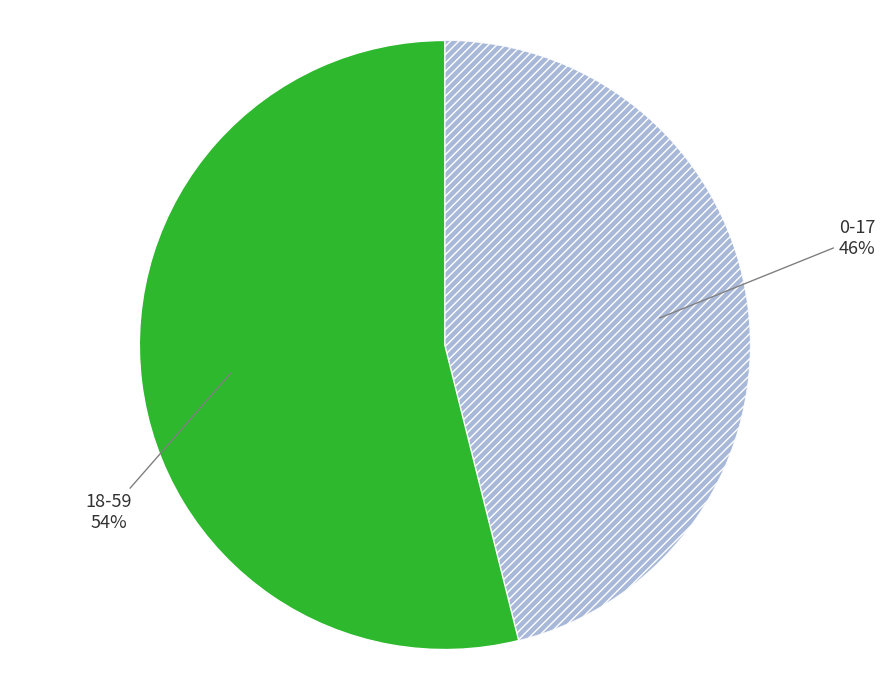

How many segments does this pie chart have?

2